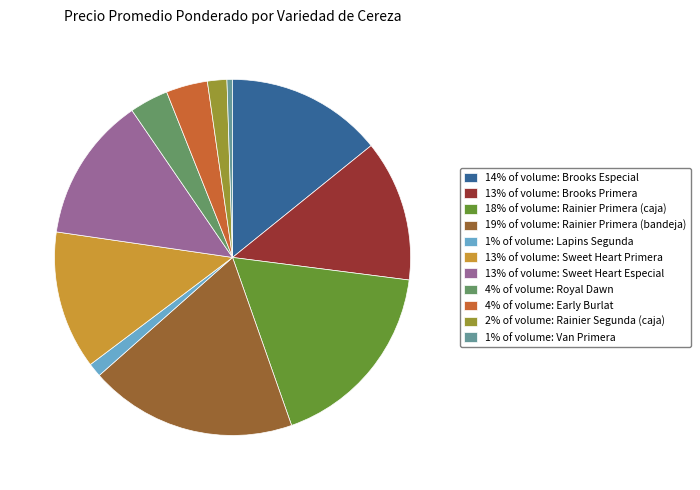

How many segments does this pie chart have?

11